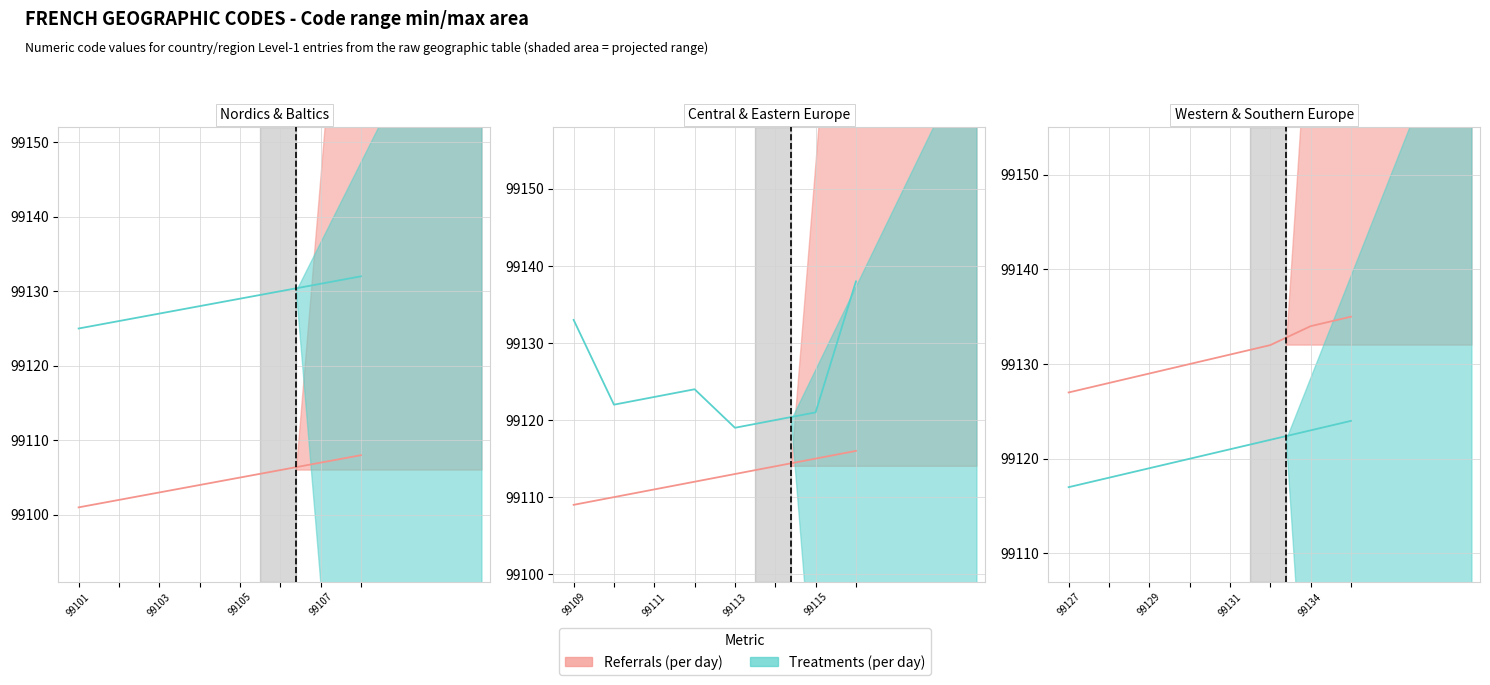

What are all the series names shown in the legend?

Referrals (per day), Treatments (per day)